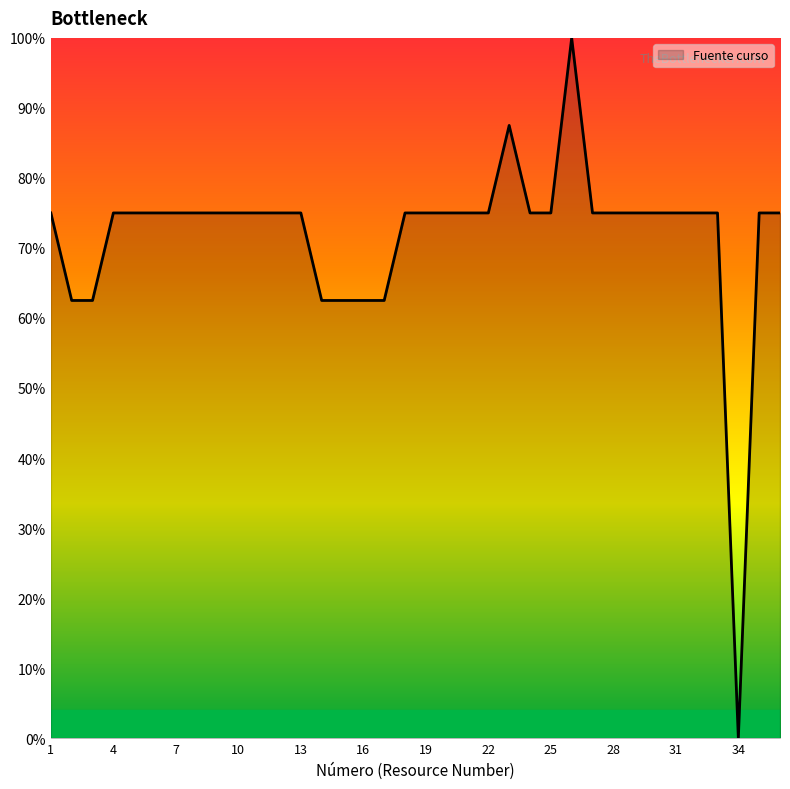

Is this an area chart (filled region under the line)?

Yes